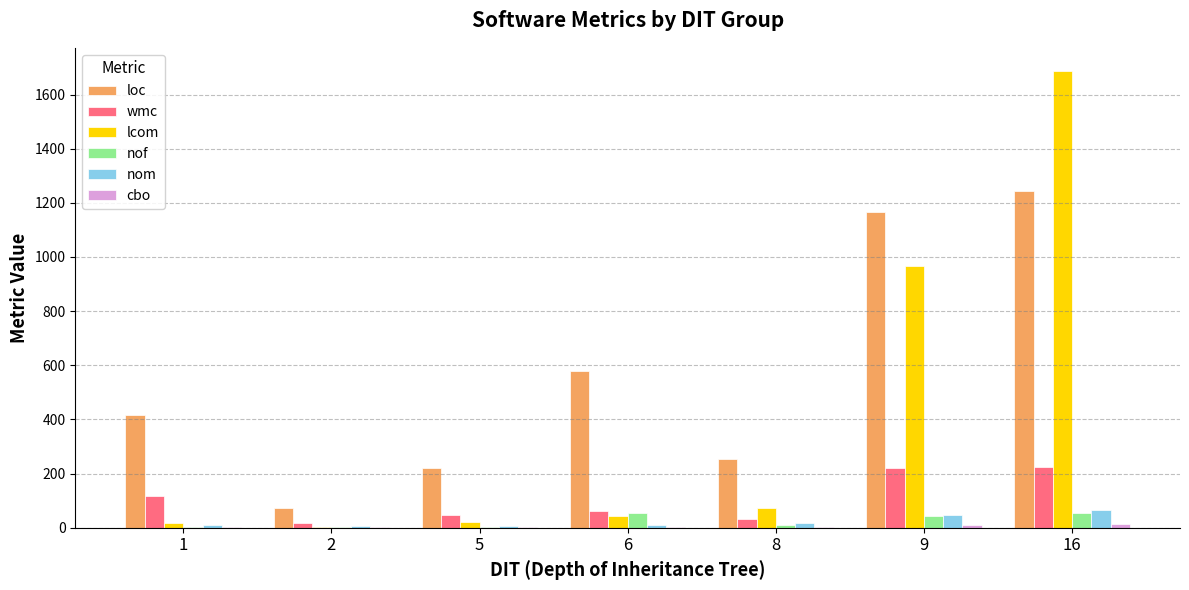

Are the bars horizontal?

No